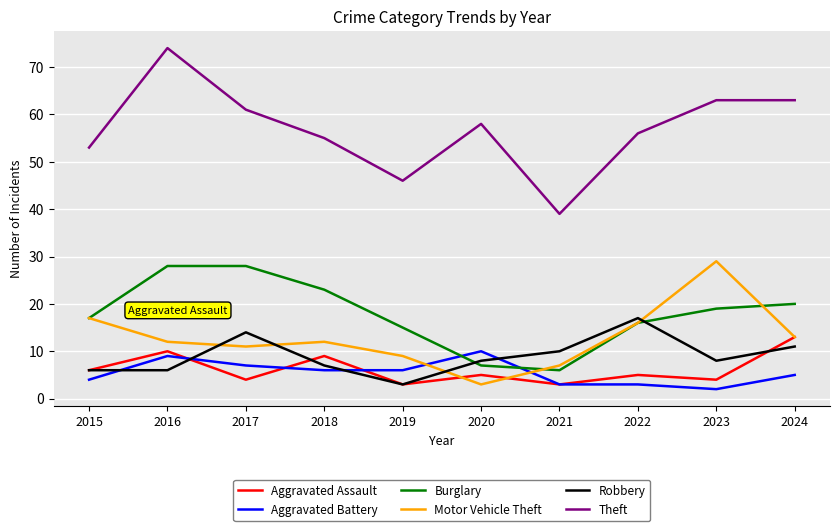

At which label is Burglary closest to 17?

2015